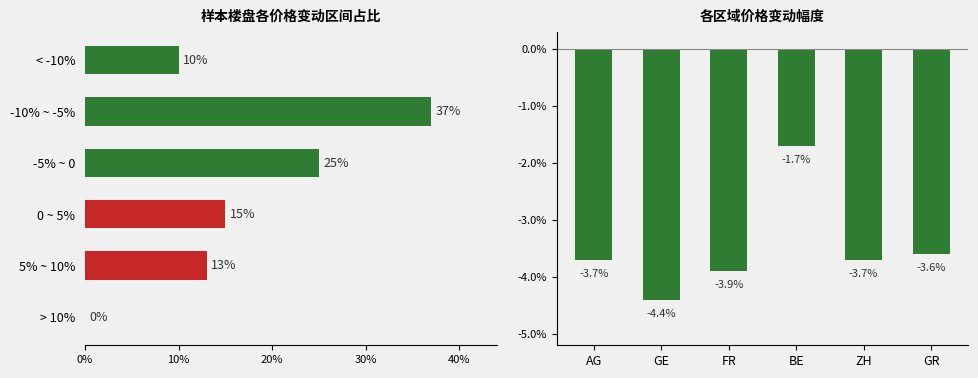

Which series has the widest spread of values?

proportion